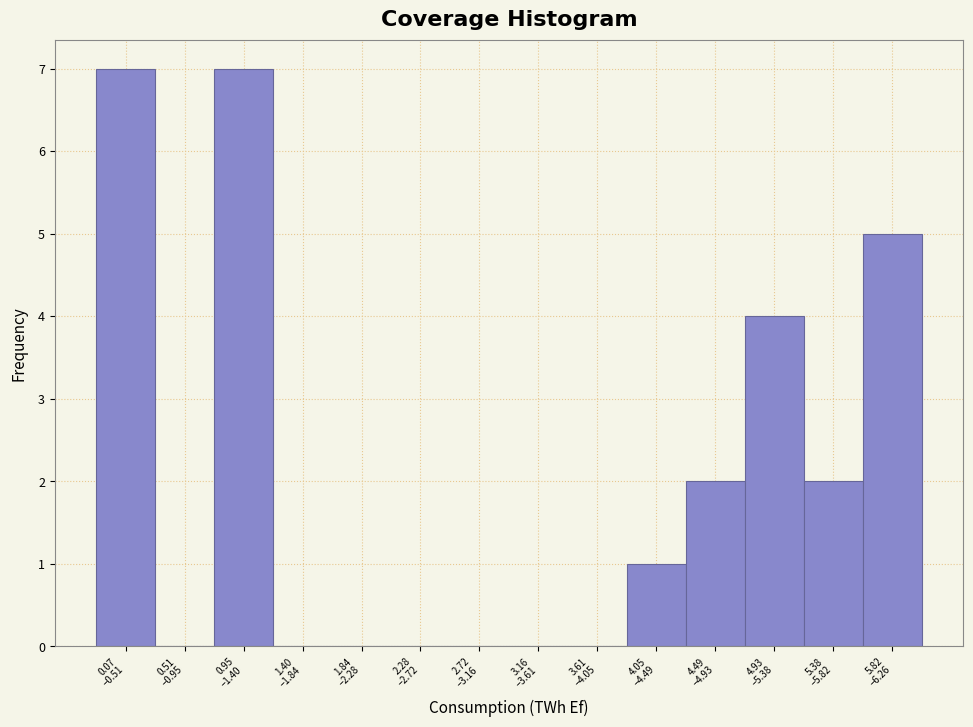

What is the greatest value displayed?

7